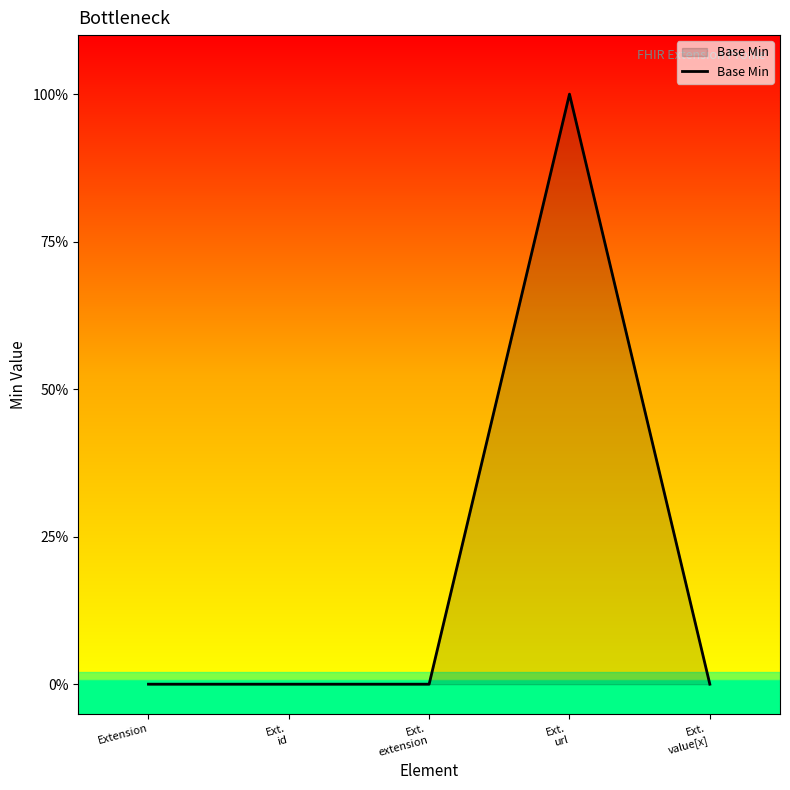

Reading left to right, list all the values displayed in this chart.

Extension=0	Ext.
id=0	Ext.
extension=0	Ext.
url=1	Ext.
value[x]=0